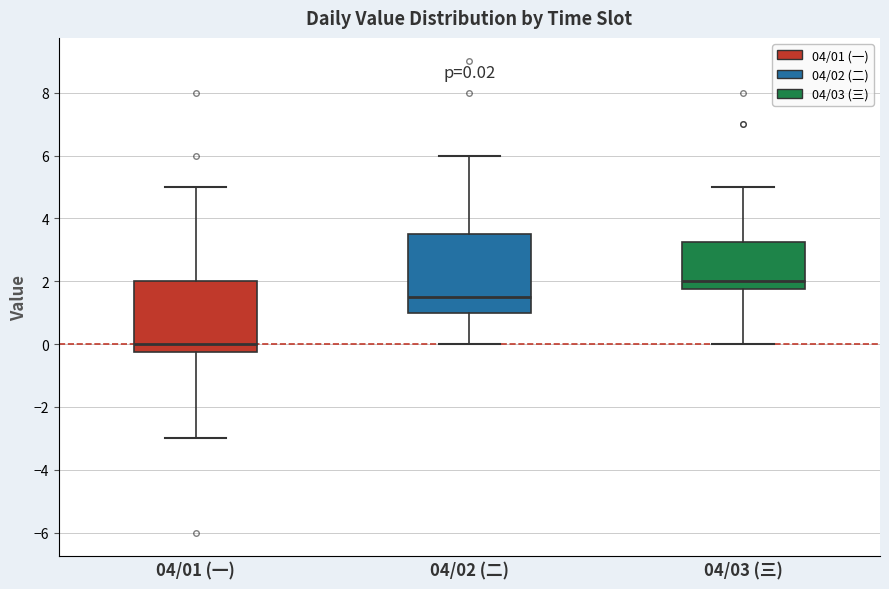

Which box's median line is the highest?

04/03 (三)